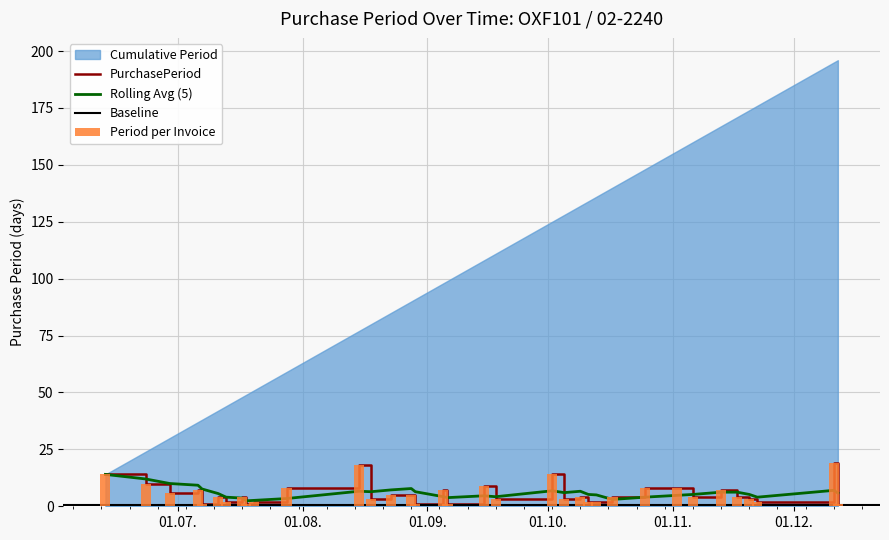

Is it true that the value at 2017-06-23 is 4?

False